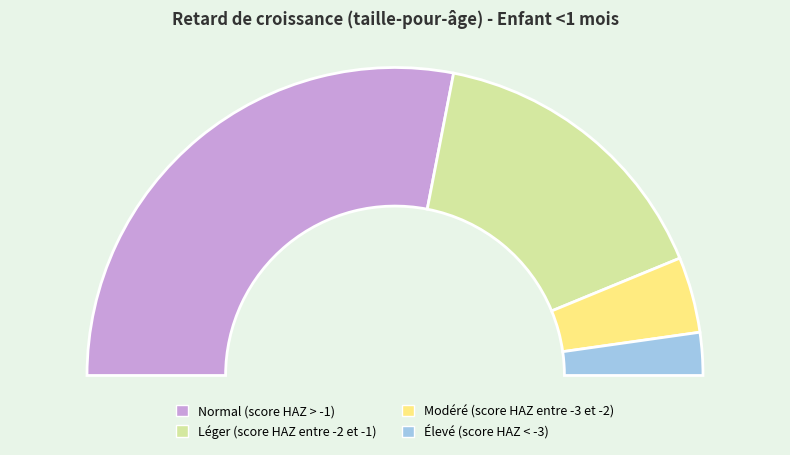

To the nearest percent, what is the difference between the Élevé (score HAZ < -3) and Léger (score HAZ entre -2 et -1) slice percentages?

27%